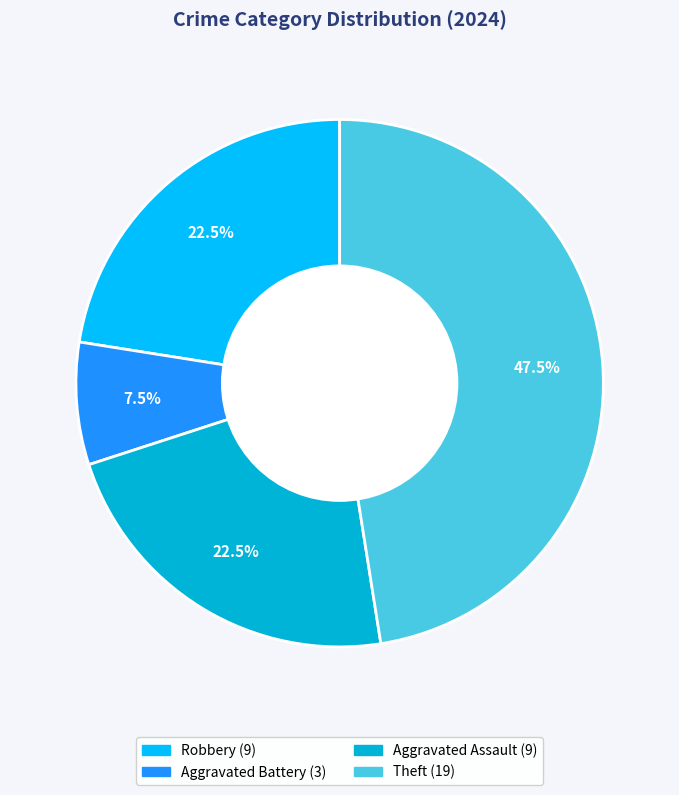

Is there any slice that represents more than half of the pie?

No